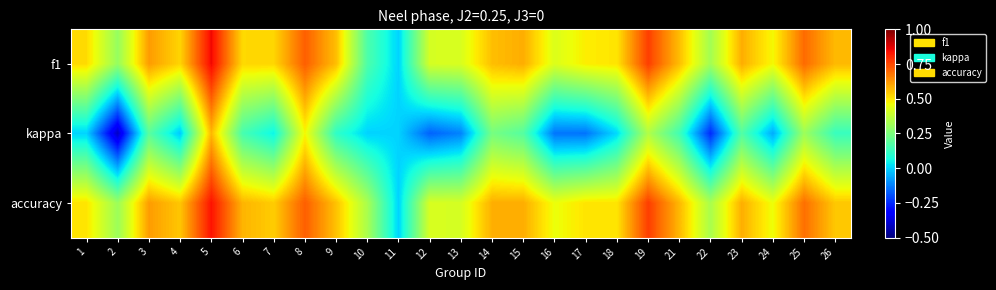

Reading right to left, what are all the values shown in this chart?

f1: 26=0.6	25=0.7	24=0.5	23=0.6	22=0.3	21=0.6	19=0.8	18=0.5	17=0.5	16=0.4	15=0.6	14=0.6	13=0.4	12=0.4	11=0.0	10=0.2	9=0.6	8=0.7	7=0.5	6=0.5	5=0.9	4=0.5	3=0.6	2=0.3	1=0.5
kappa: 26=0.1	25=0.3	24=-0.1	23=0.2	22=-0.2	21=0.1	19=0.3	18=0.0	17=-0.1	16=-0.1	15=0.2	14=0.2	13=-0.1	12=-0.2	11=0.0	10=0.0	9=0.1	8=0.5	7=0.0	6=0.2	5=0.6	4=-0.0	3=0.2	2=-0.4	1=0.0
accuracy: 26=0.5	25=0.7	24=0.5	23=0.6	22=0.3	21=0.6	19=0.8	18=0.5	17=0.5	16=0.5	15=0.6	14=0.6	13=0.4	12=0.4	11=0.0	10=0.3	9=0.6	8=0.7	7=0.5	6=0.6	5=0.8	4=0.5	3=0.6	2=0.3	1=0.5